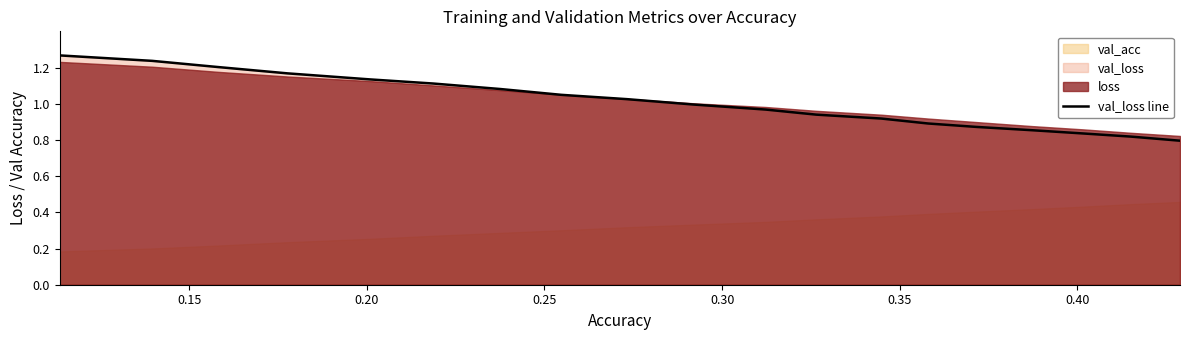

What is the difference between the maximum and minimum values?

0.5